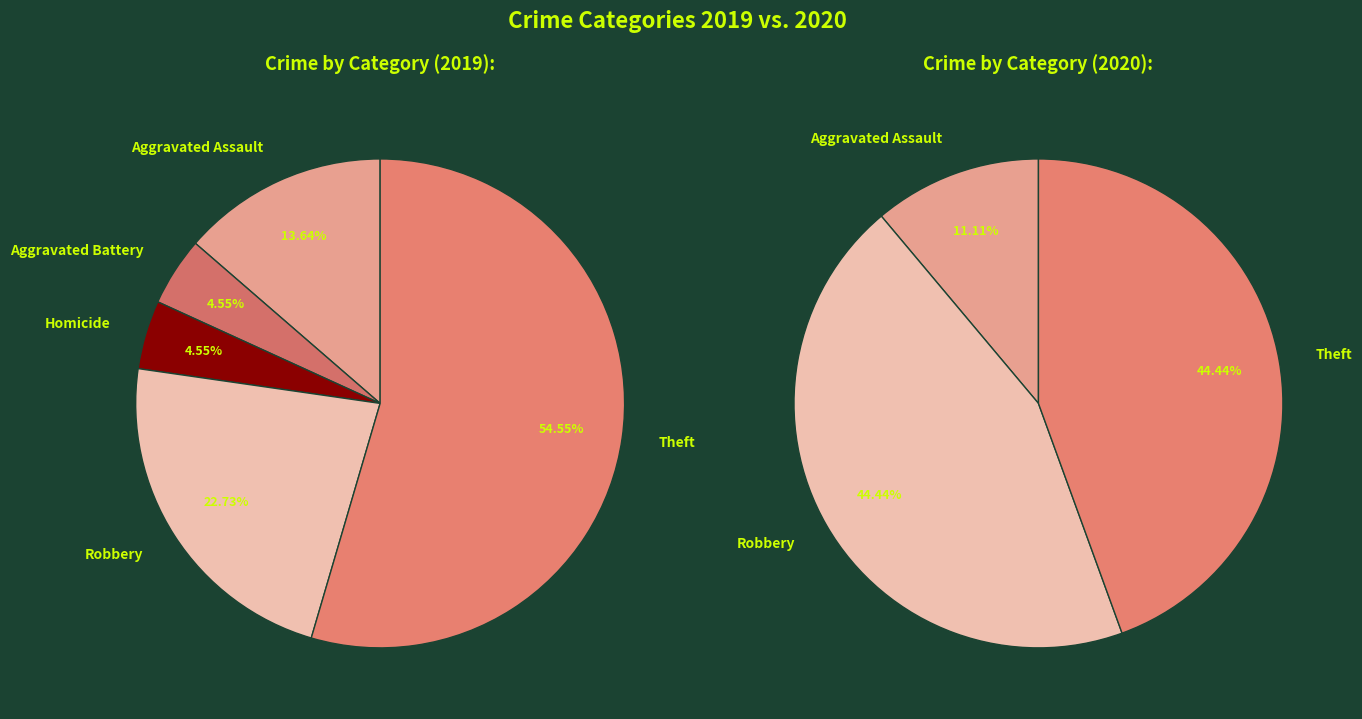

What percentage is NOT represented by Robbery?

77.3%